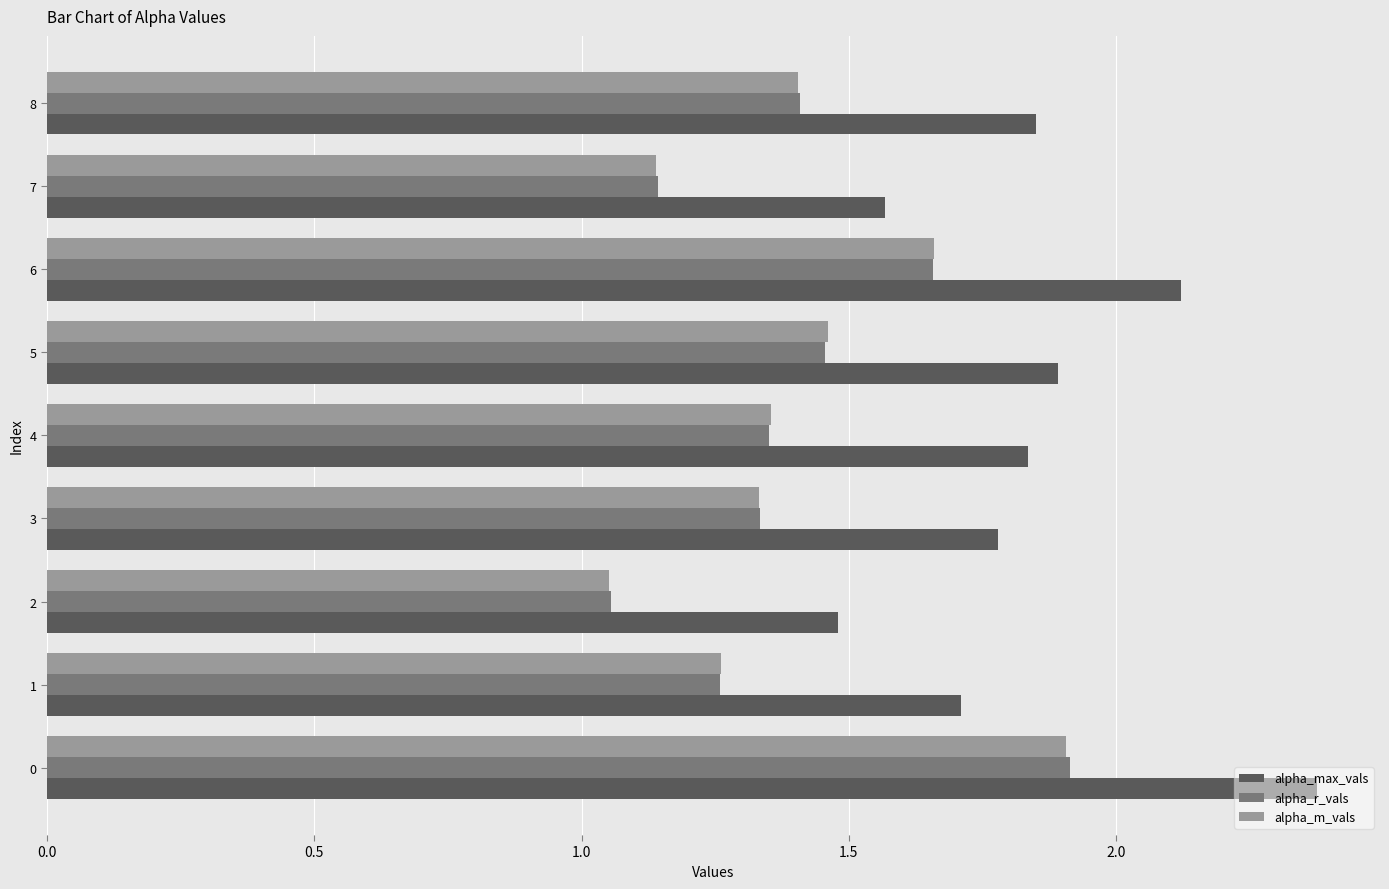

What is the difference between the maximum and second lowest values in the alpha_r_vals series?

0.8